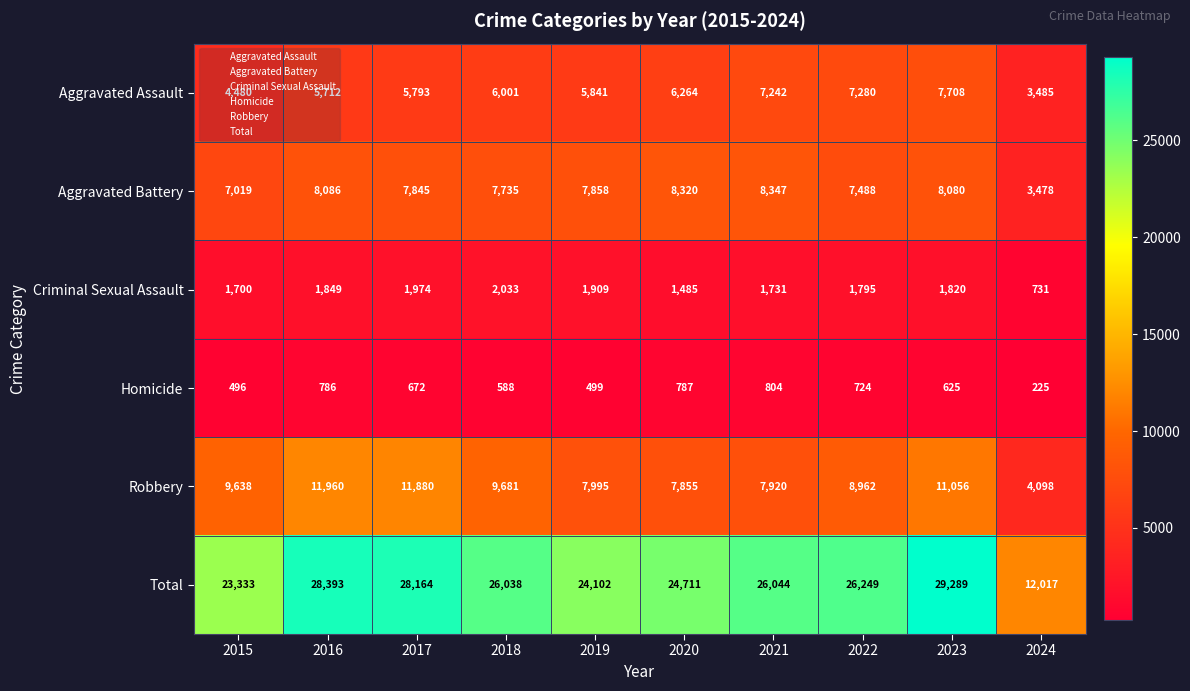

What value does the Robbery series have at 2018?

9681